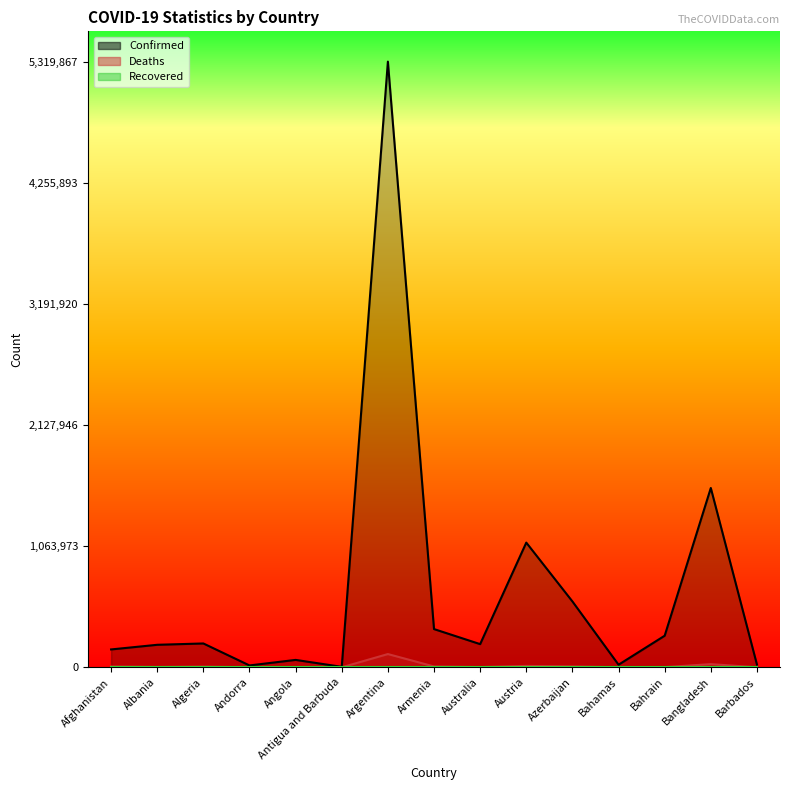

True or false: Confirmed has more than 1 points higher than both neighbors.

True